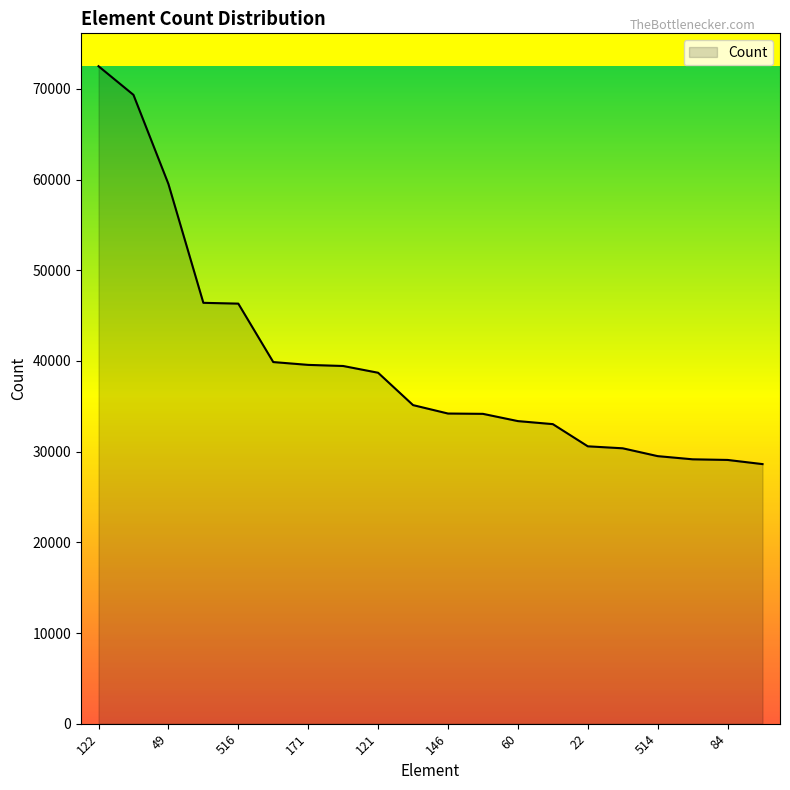

How many distinct data groups are displayed?

1